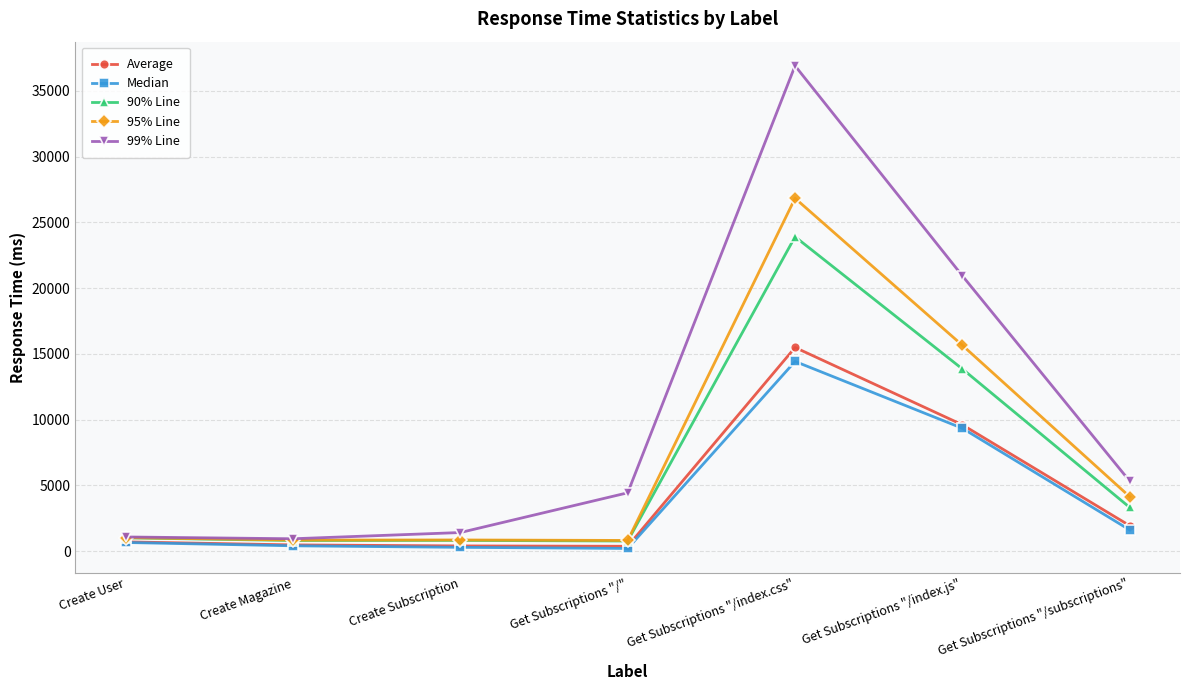

What is the difference between the maximum and minimum values in the 95% Line series?

26020